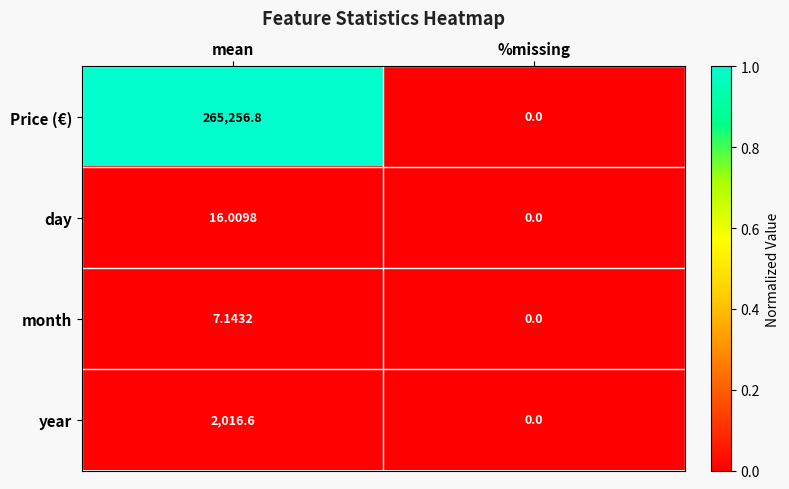

At which label does Price (€) first exceed 265256?

mean